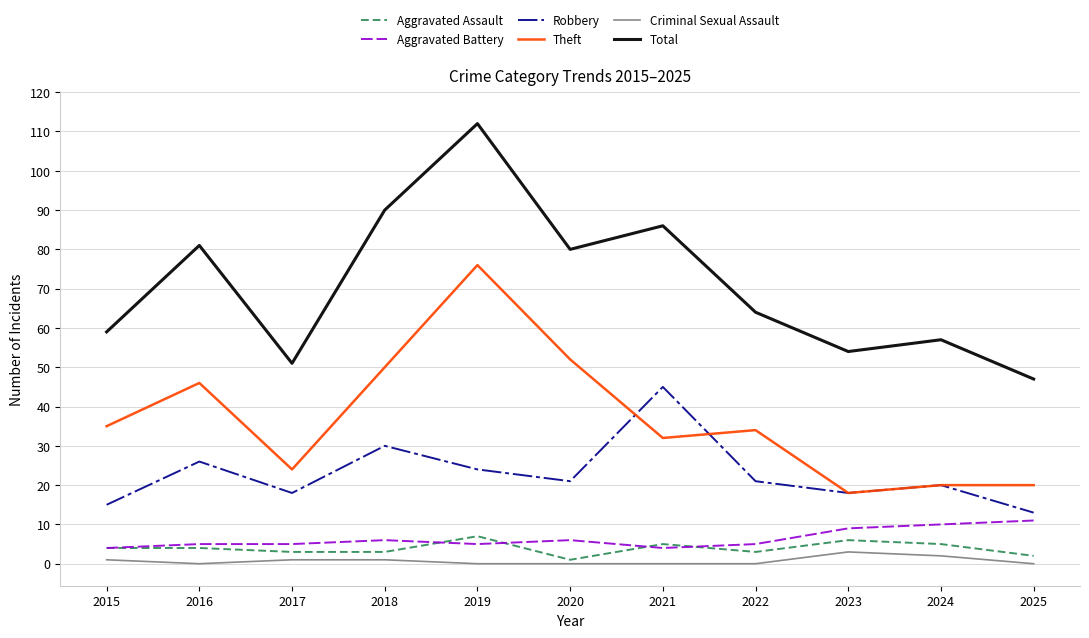

What are all the series names shown in the legend?

Aggravated Assault, Aggravated Battery, Robbery, Theft, Criminal Sexual Assault, Total